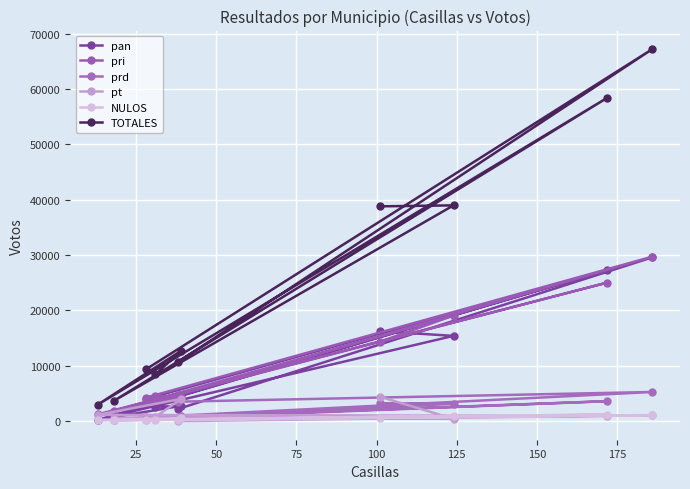

What is the sum of the TOTALES values at 25 and 125?

70196